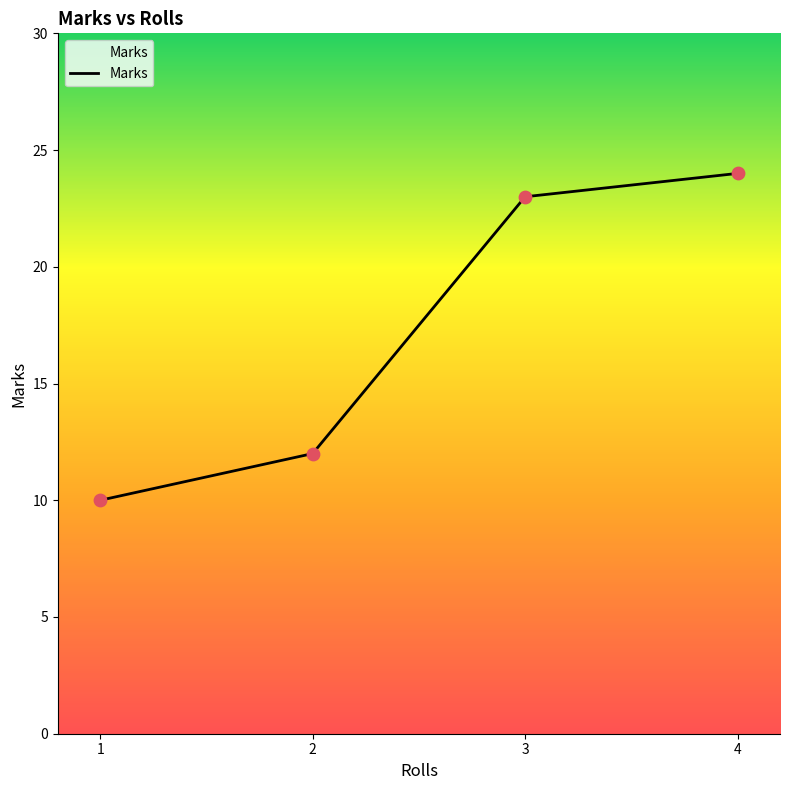

Between 3 and 1, which is larger?

3